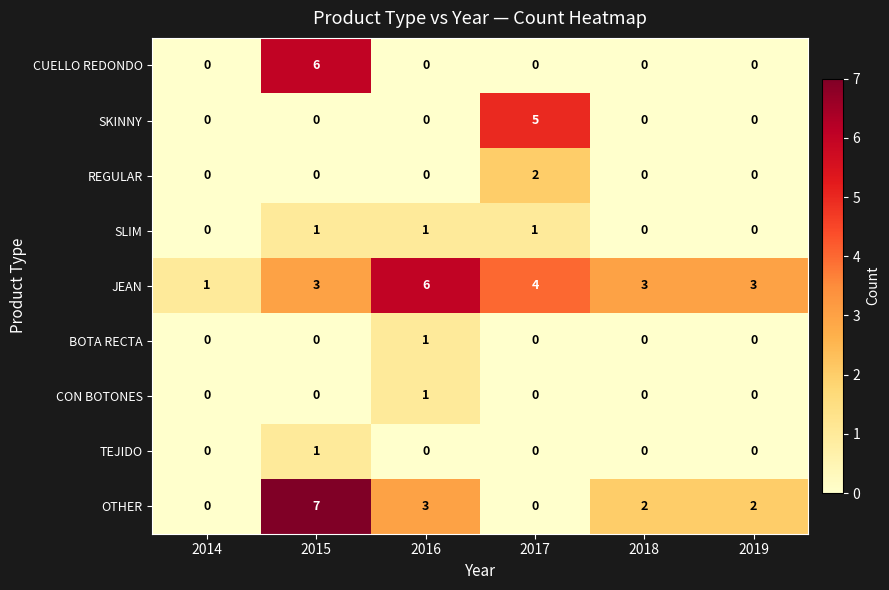

What is the total value across all series at 2019?

5